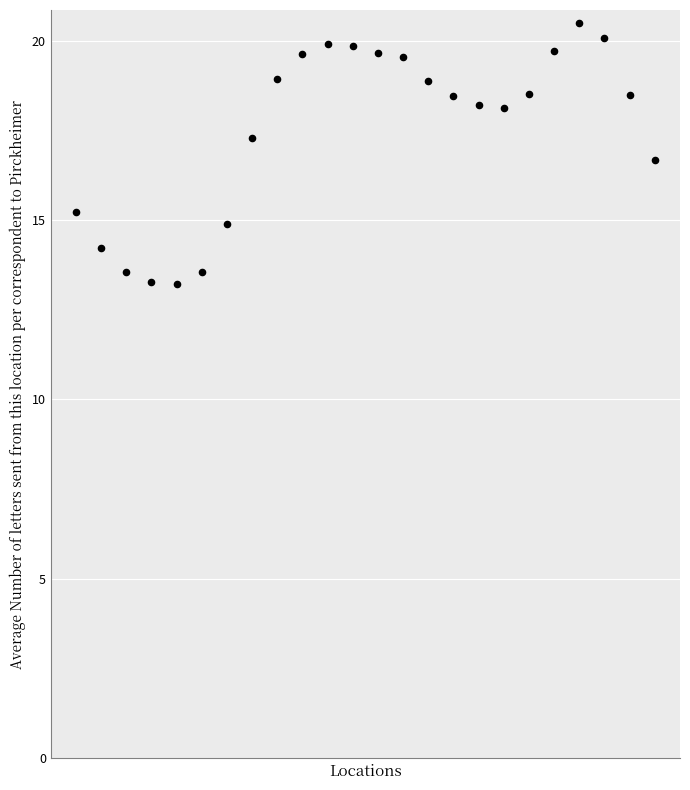

What is the range of Y values (max minus min)?

7.3